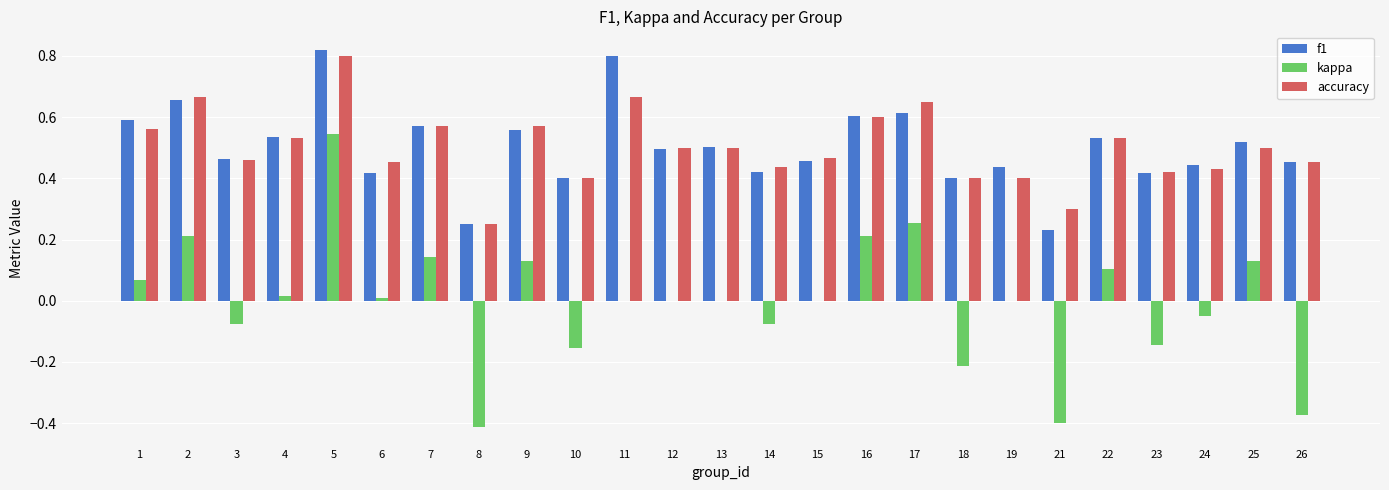

At which label does kappa reach its peak?

5